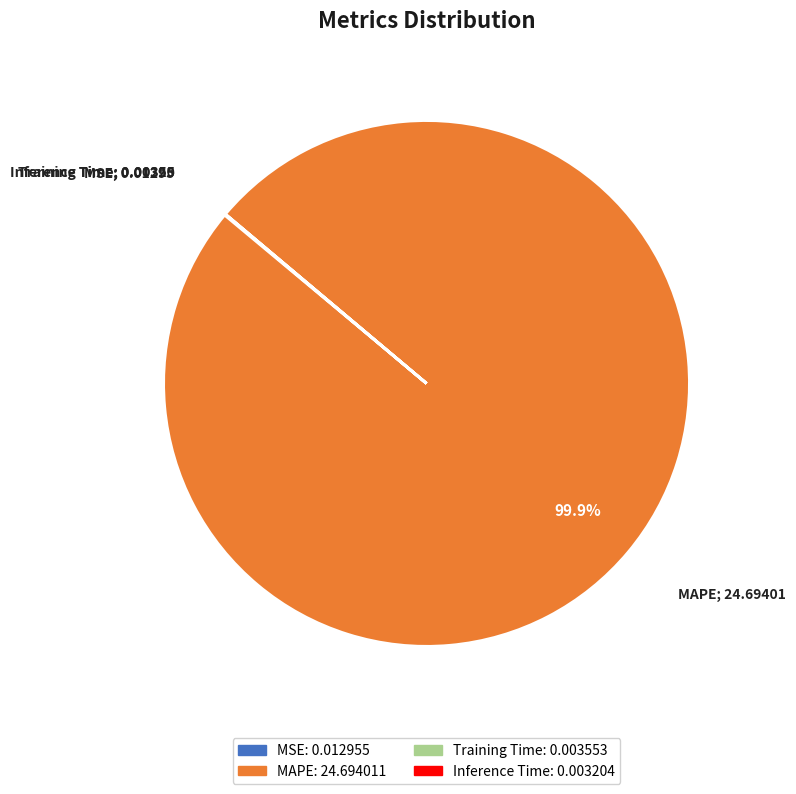

Which category has the biggest portion of the pie?

MAPE